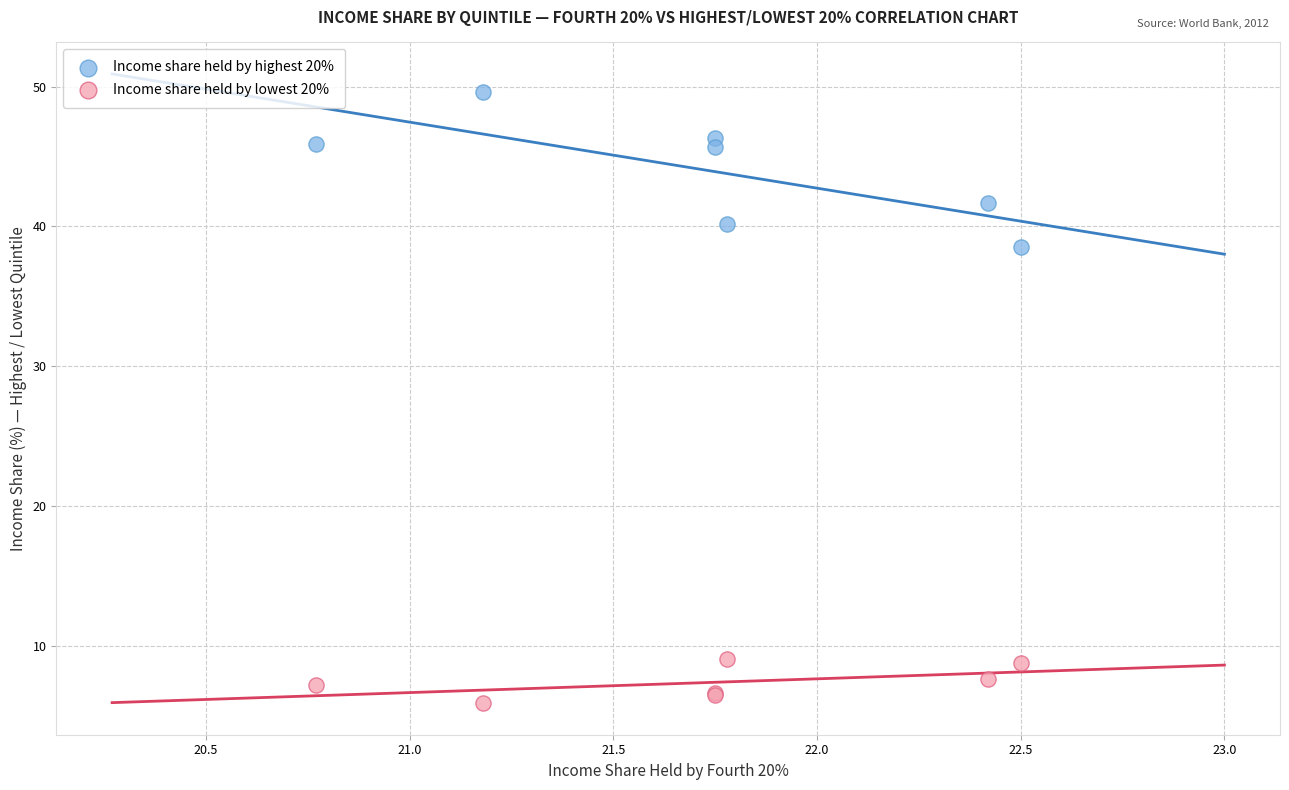

Across all series, what Y value is closest to 27?

38.5